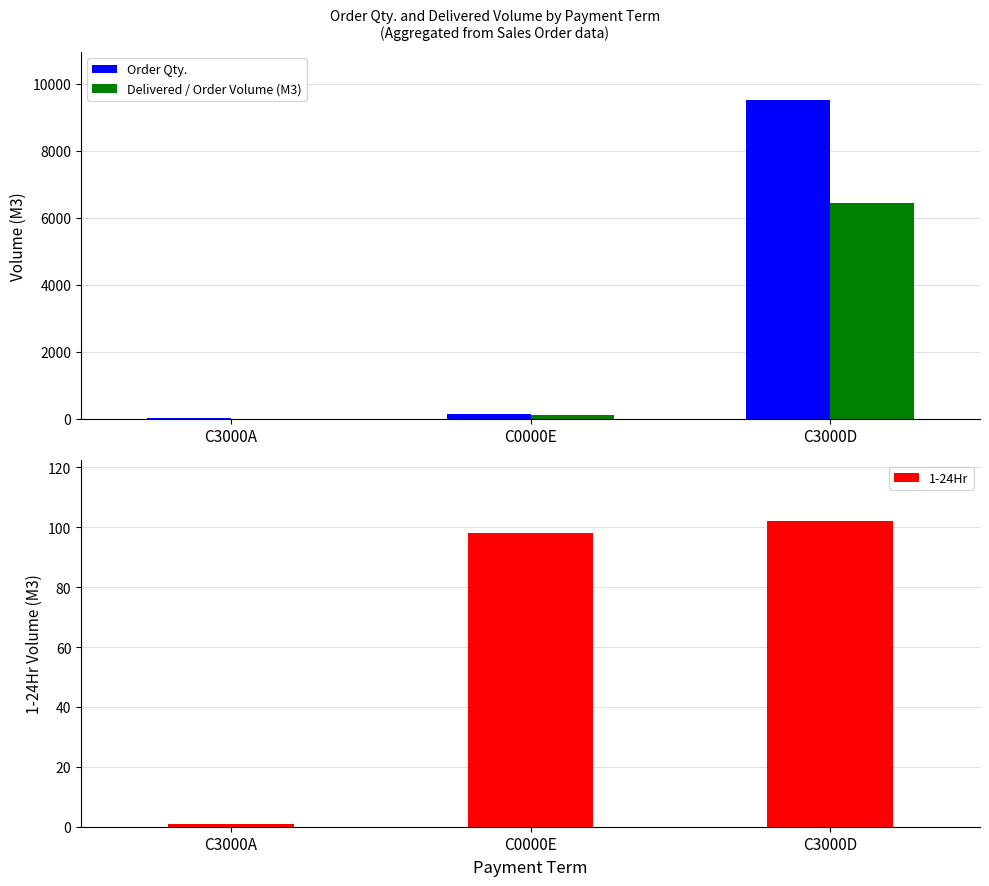

How many distinct data groups are displayed?

3